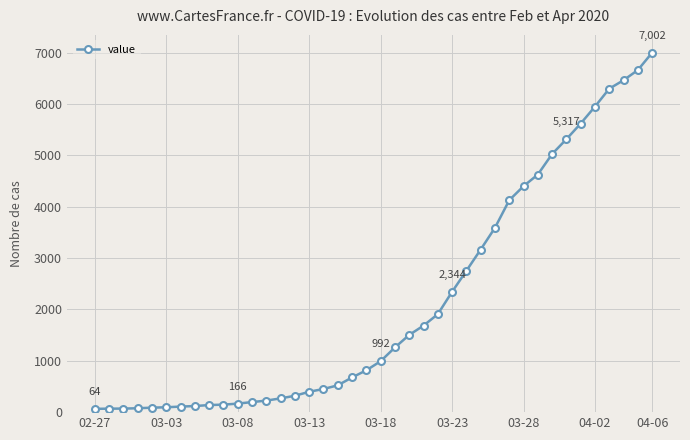

What is the maximum value shown in the chart?

7002